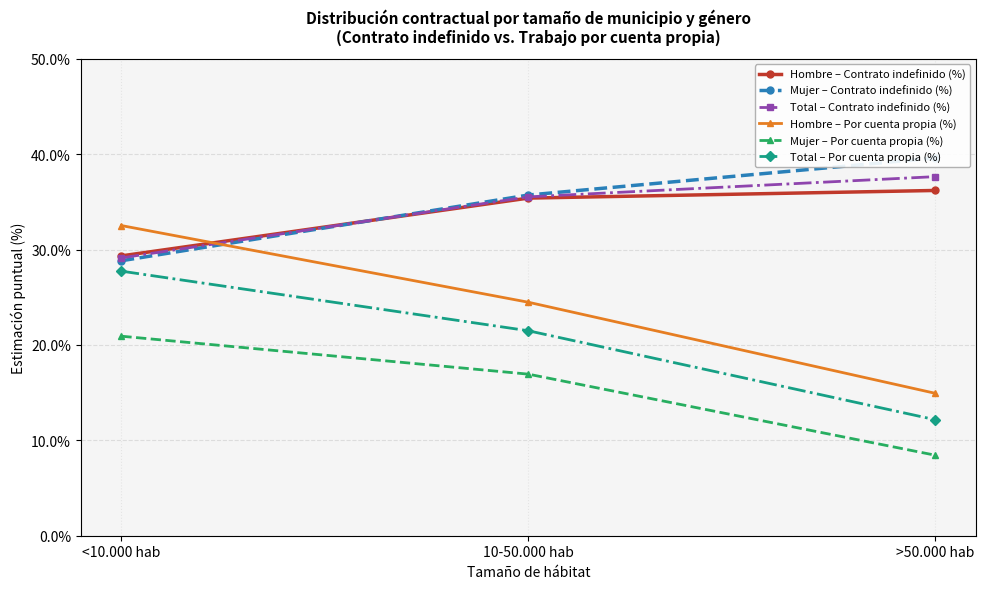

What is the average value of the Total – Contrato indefinido (%) series?

34.1